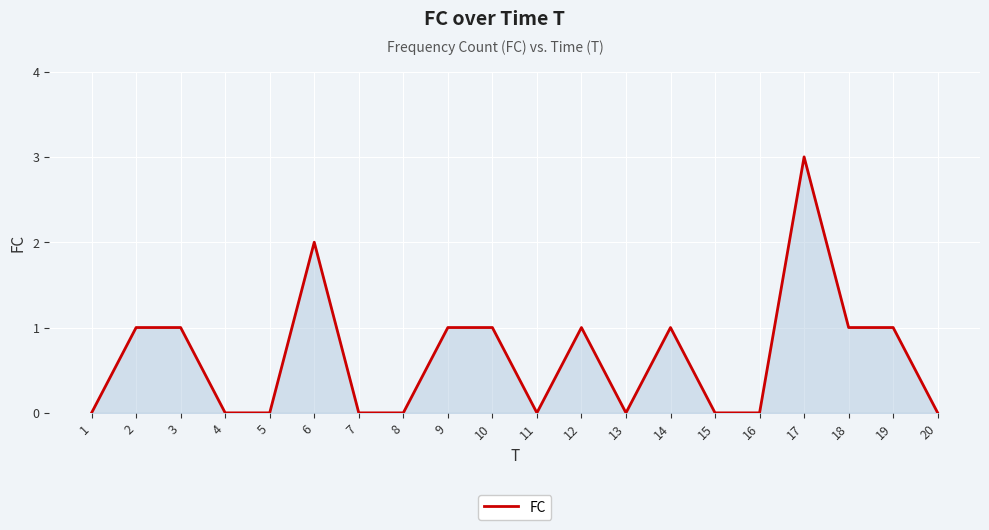

Which category has the highest value across all series?

17